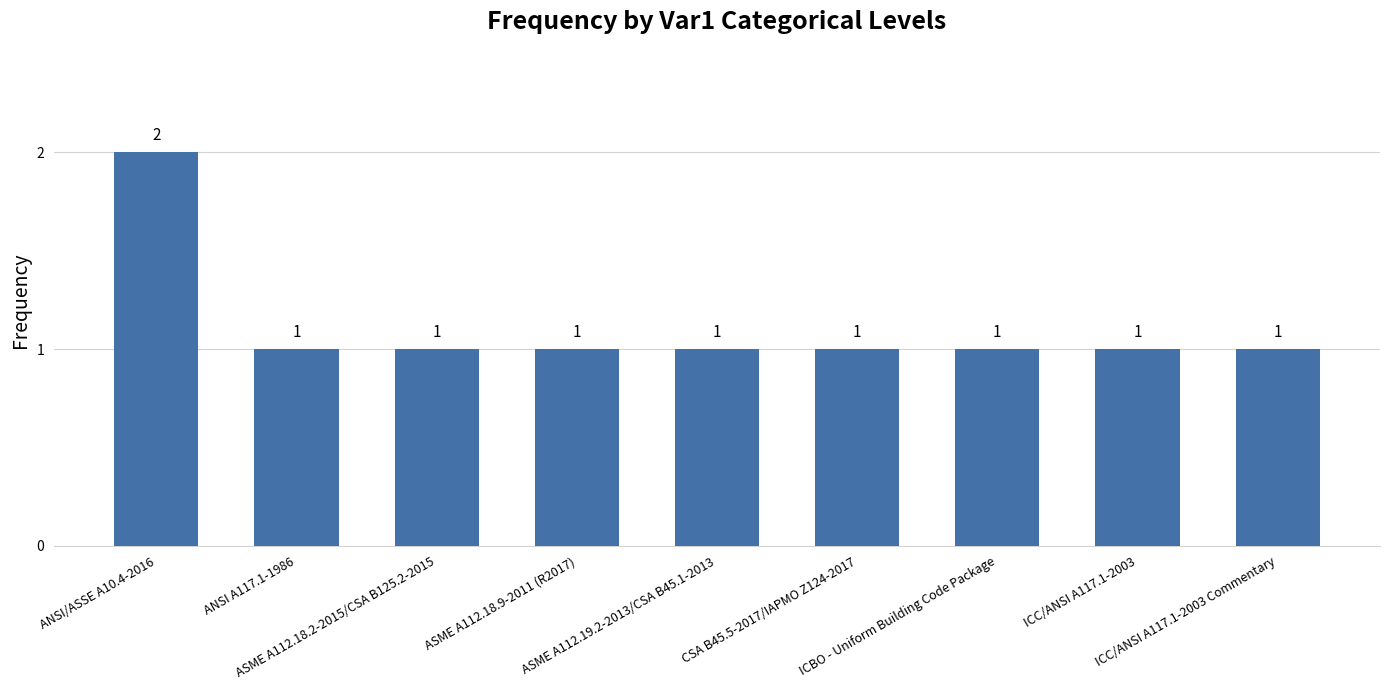

What position from the left is ASME A112.19.2-2013/CSA B45.1-2013?

5